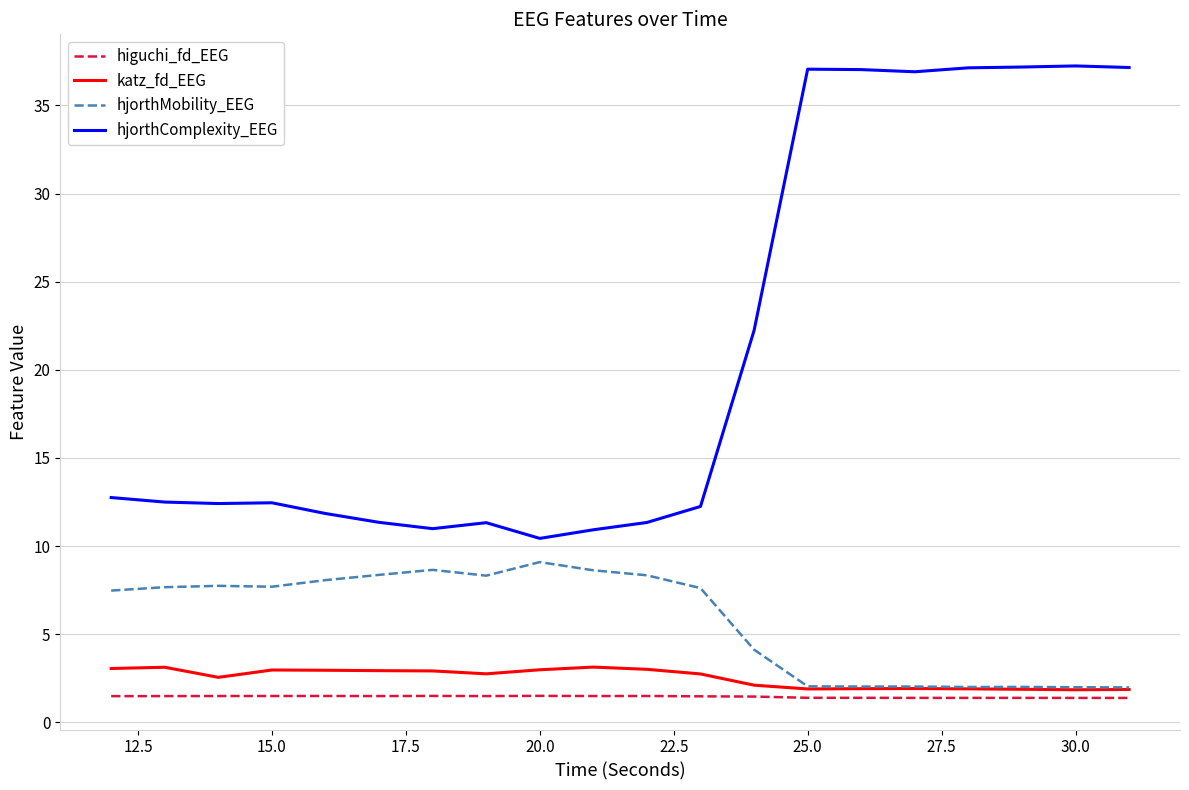

Which series has the largest total across all categories?

hjorthComplexity_EEG